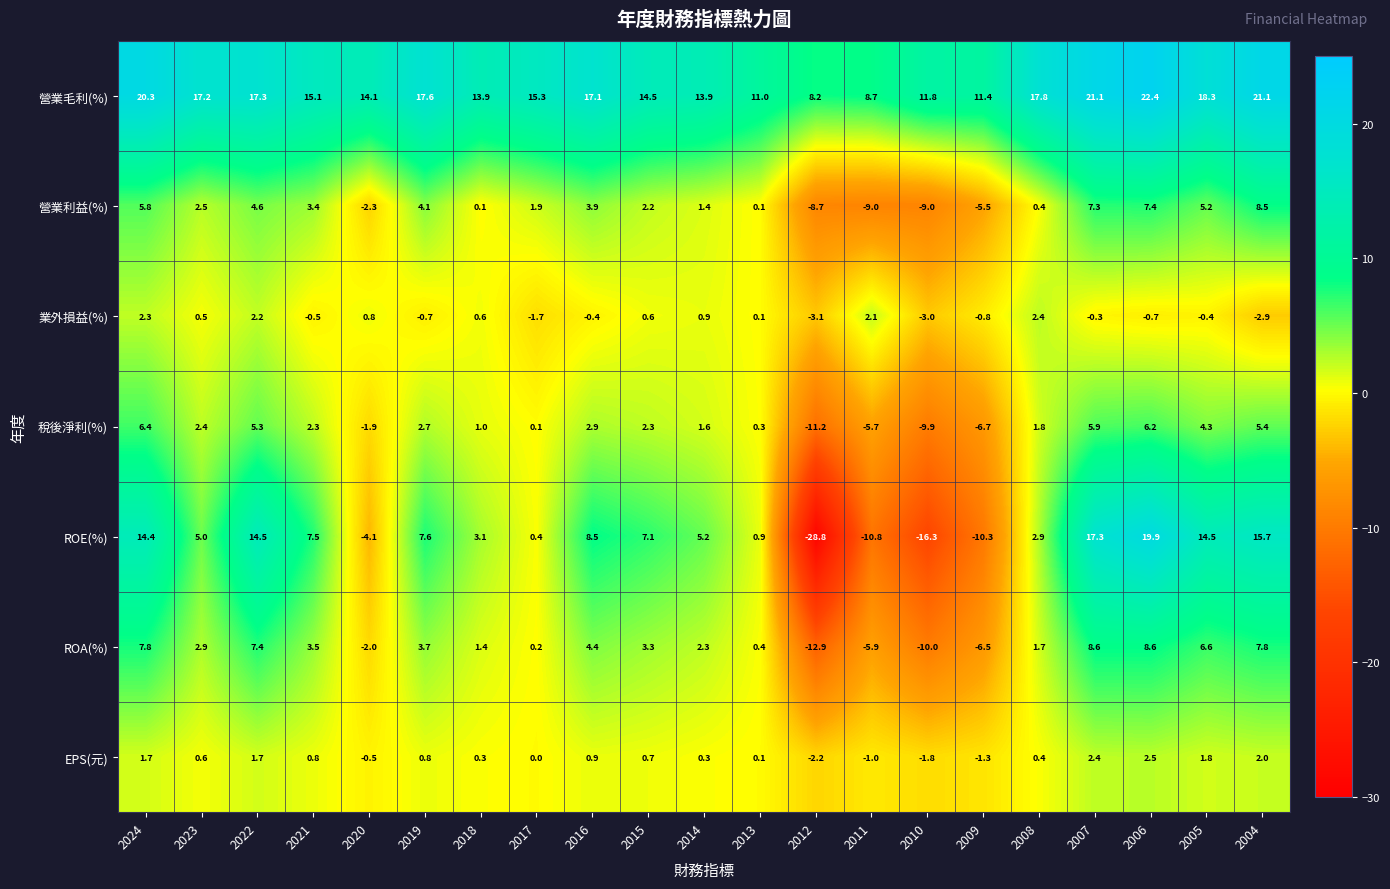

What is the difference between the highest and lowest values at 2005?

18.7